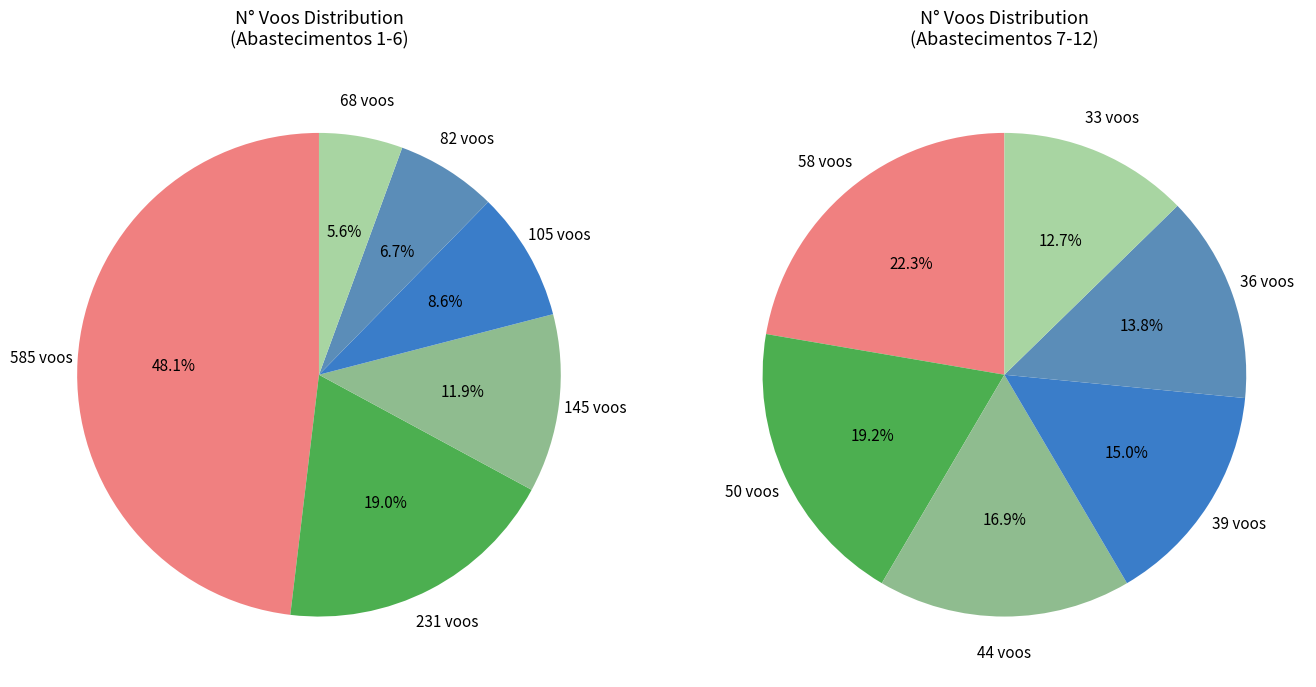

Count the number of slices in the pie.

12